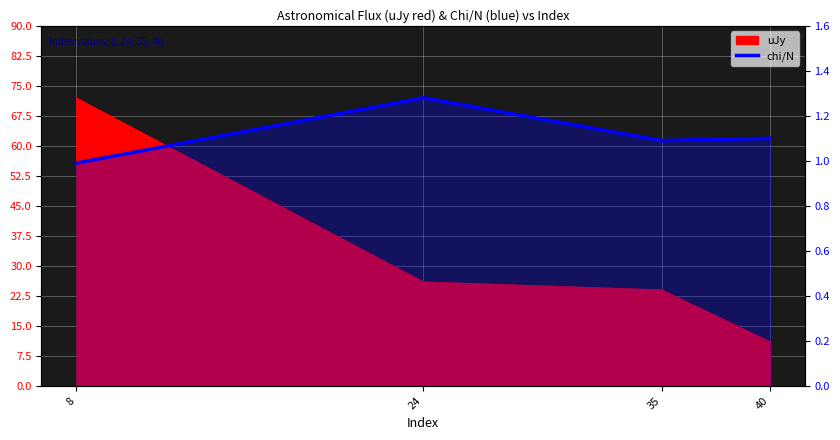

At which category does the chart reach its peak across all series?

24